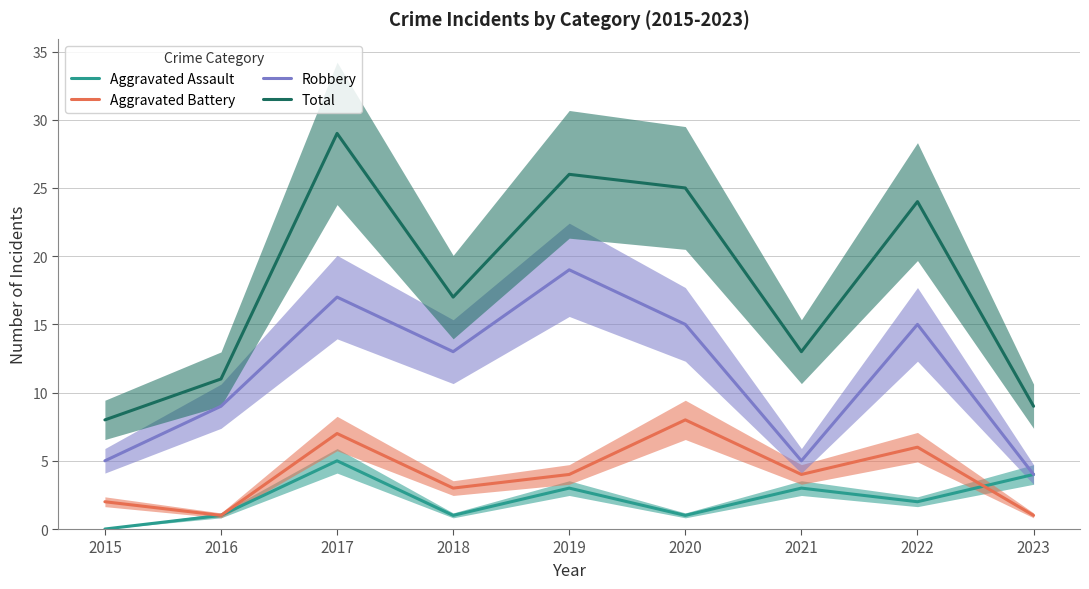

The Aggravated Assault series shows 2 at 2018. True or false?

False